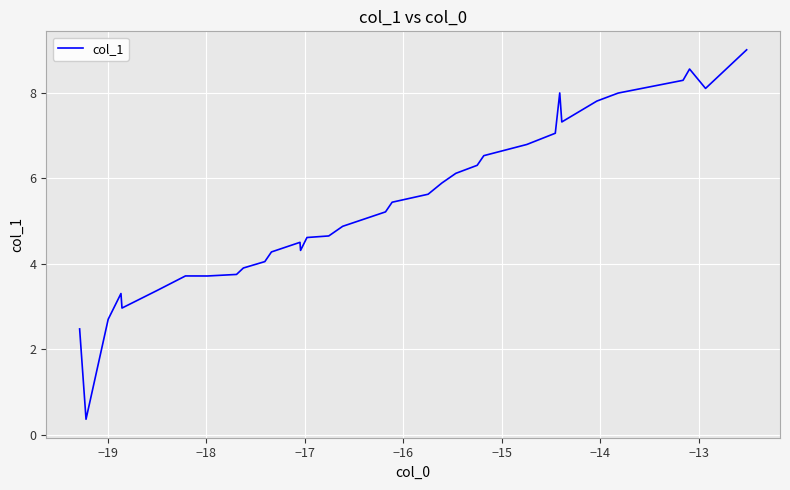

What is the smallest value displayed?

0.4